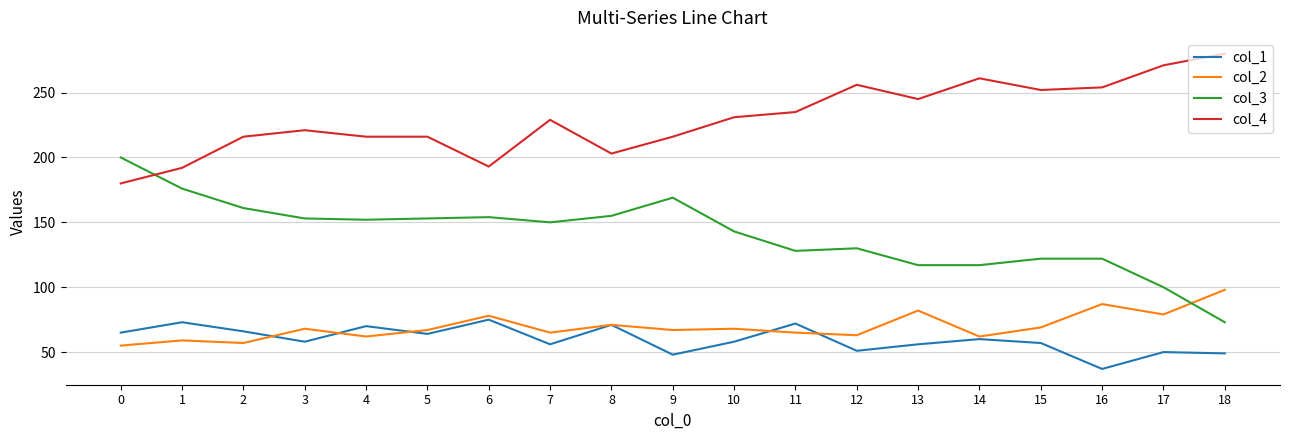

What is the spread (max minus min) of values at 16?

217